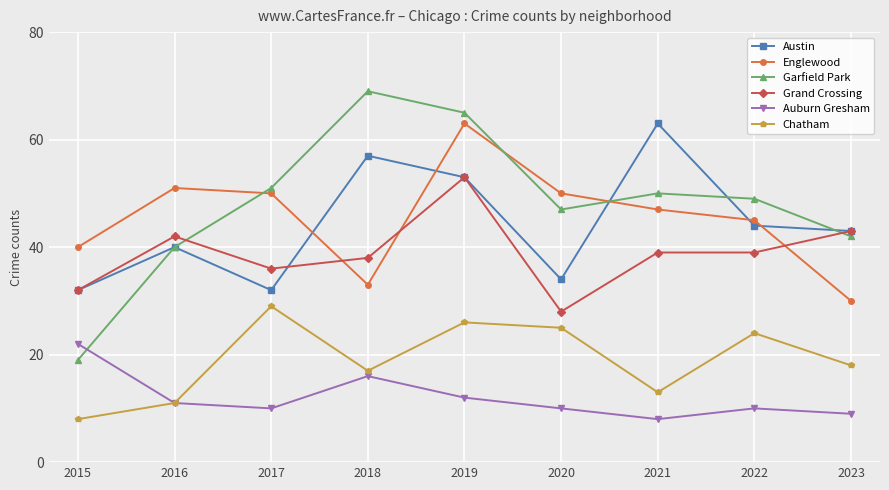

What is the spread (max minus min) of values at 2018?

53